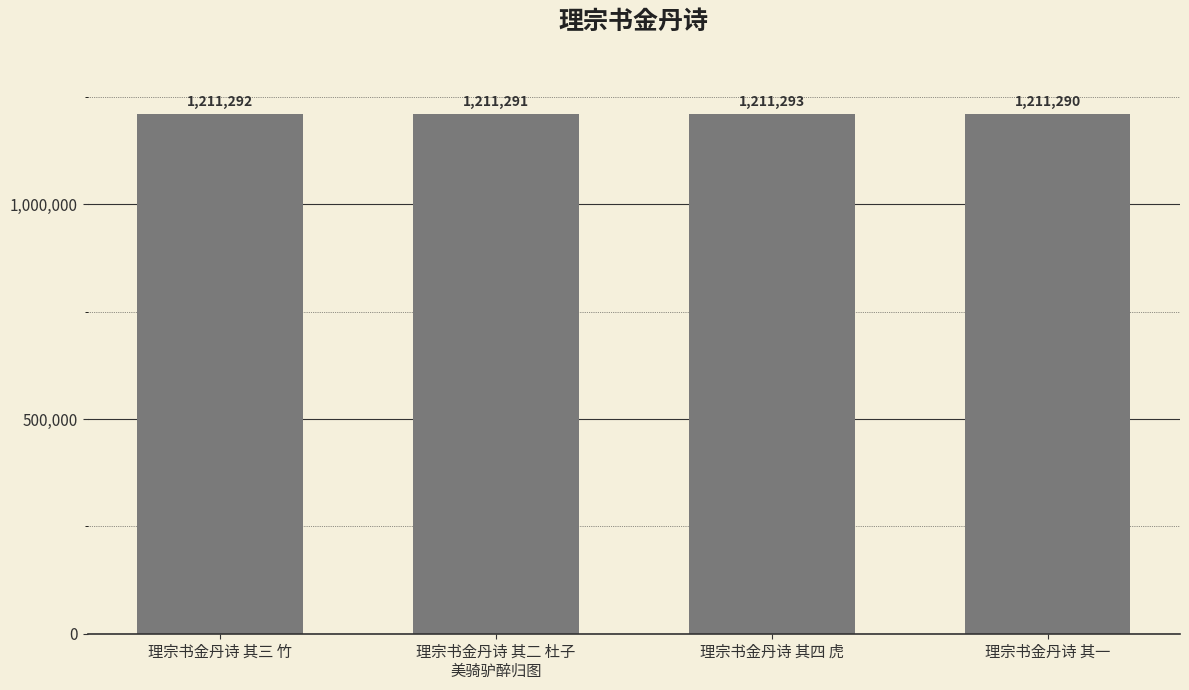

Rank the categories by value from lowest to highest.

理宗书金丹诗 其一, 理宗书金丹诗 其二 杜子
美骑驴醉归图, 理宗书金丹诗 其三 竹, 理宗书金丹诗 其四 虎